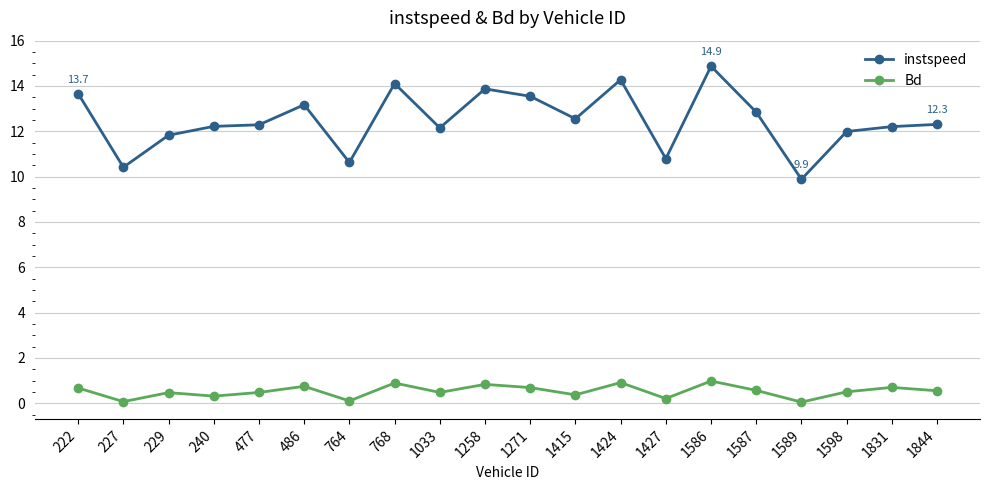

What is the total value across all series at 1831?

12.9